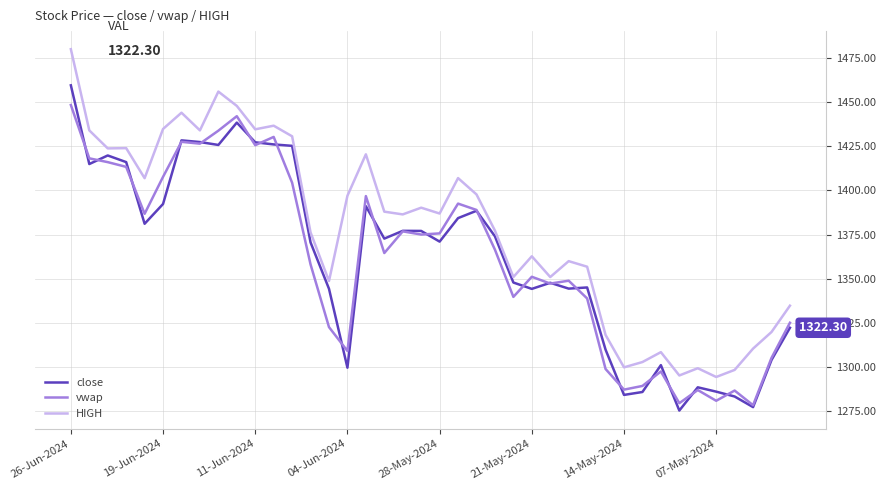

Which series has the largest total across all categories?

HIGH